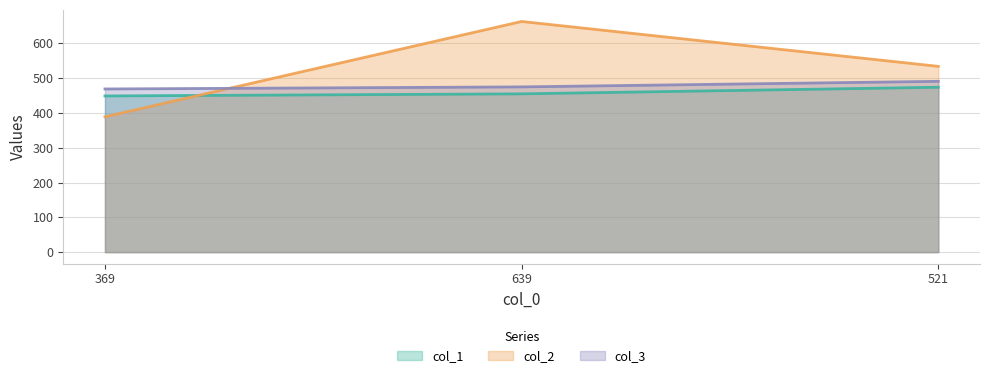

True or false: col_3 has a value of 491 at 521.

True